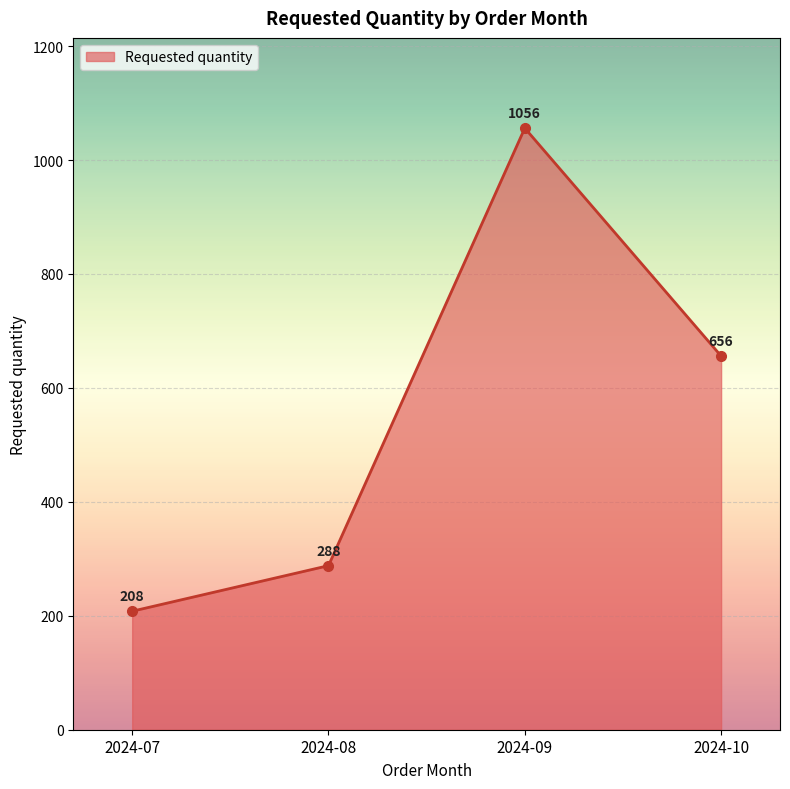

Reading left to right, transcribe all the data shown in this chart.

208	288	1056	656